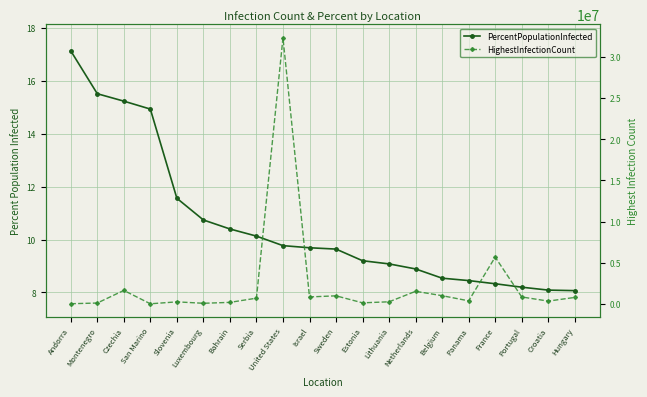

True or false: HighestInfectionCount and PercentPopulationInfected intersect in this chart.

False